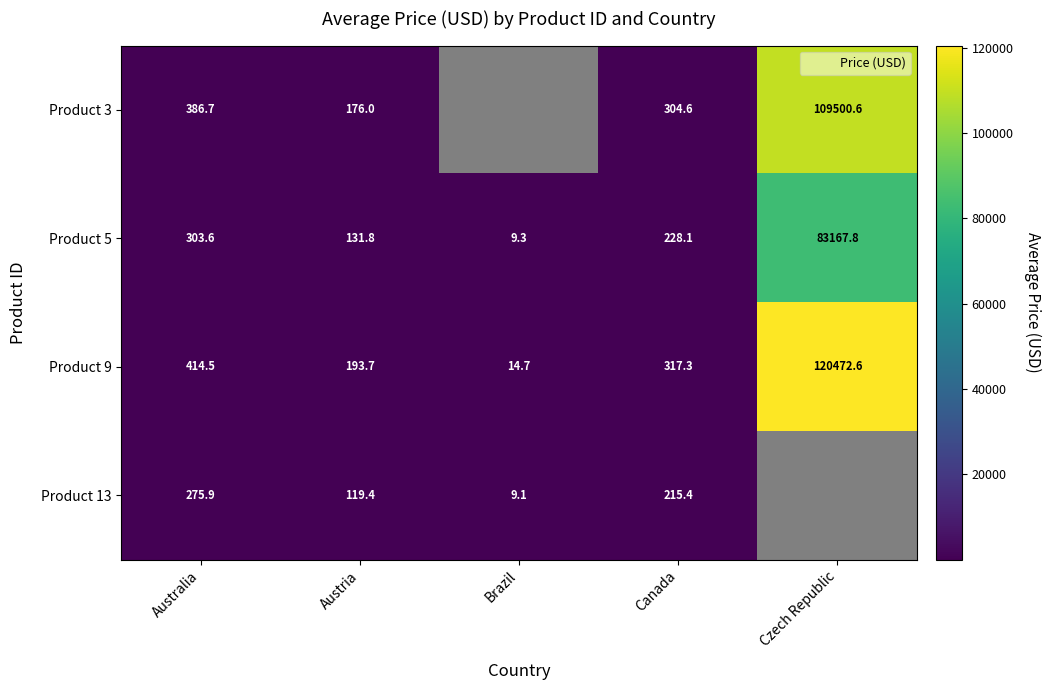

What is the average value of the Product 5 series?

16768.1